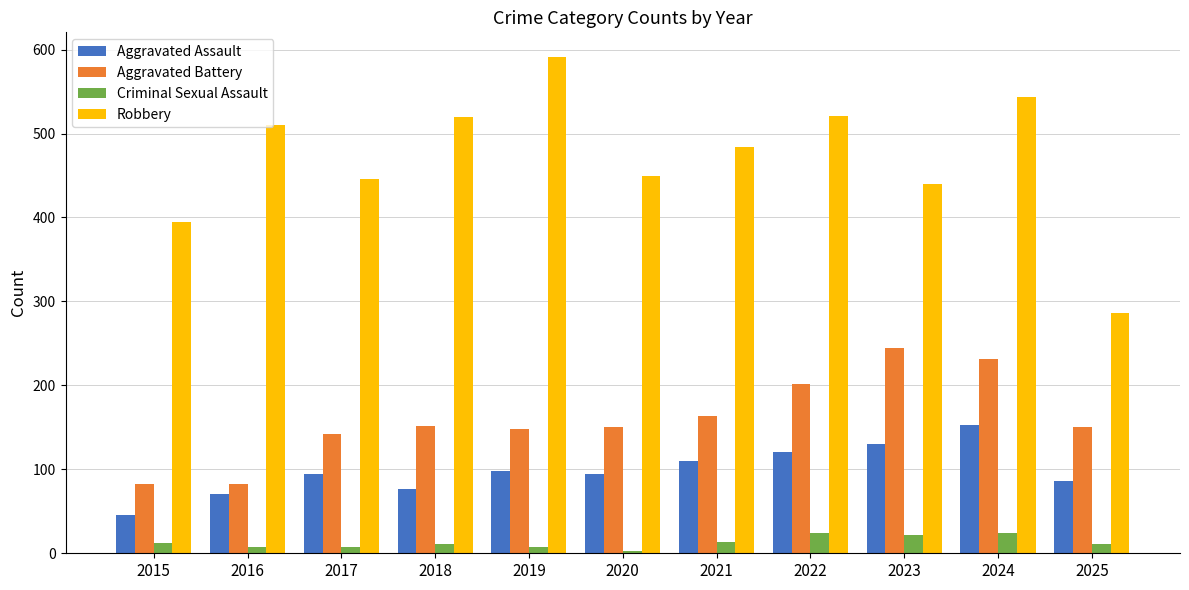

At which category does the chart reach its peak across all series?

2019